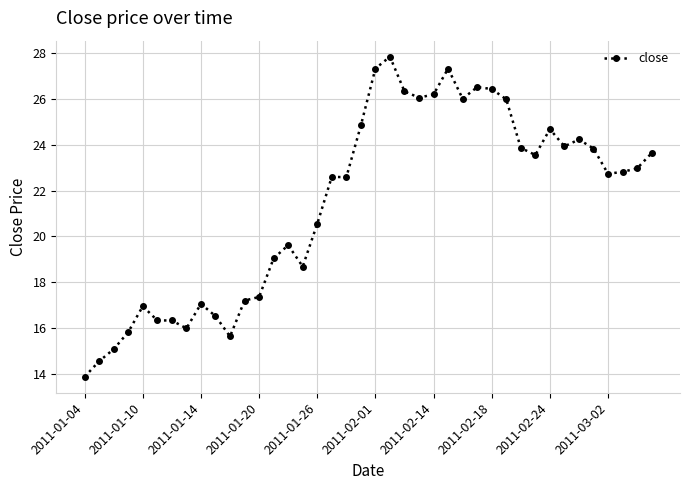

What is the smallest value displayed?

13.9